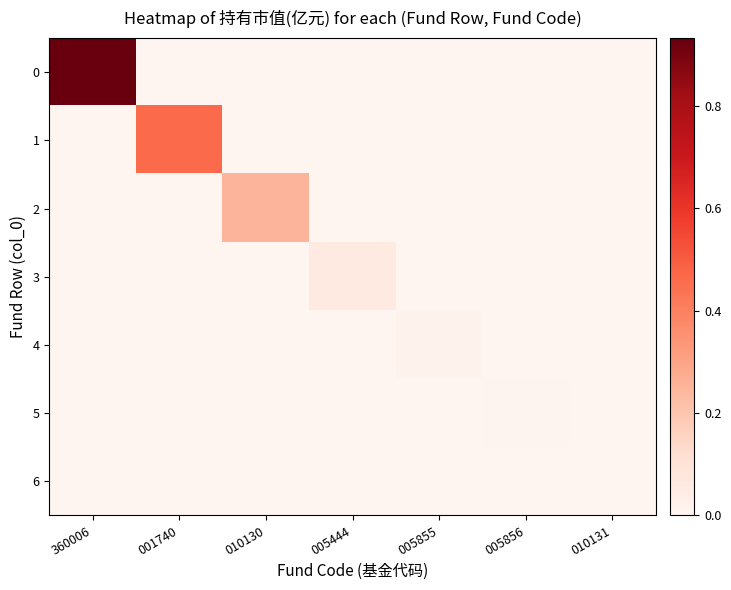

Reading left to right, what are all the values shown in this chart?

0: 360006=0.9	001740=0.0	010130=0.0	005444=0.0	005855=0.0	005856=0.0	010131=0.0
1: 360006=0.0	001740=0.5	010130=0.0	005444=0.0	005855=0.0	005856=0.0	010131=0.0
2: 360006=0.0	001740=0.0	010130=0.3	005444=0.0	005855=0.0	005856=0.0	010131=0.0
3: 360006=0.0	001740=0.0	010130=0.0	005444=0.1	005855=0.0	005856=0.0	010131=0.0
4: 360006=0.0	001740=0.0	010130=0.0	005444=0.0	005855=0.0	005856=0.0	010131=0.0
5: 360006=0.0	001740=0.0	010130=0.0	005444=0.0	005855=0.0	005856=0.0	010131=0.0
6: 360006=0.0	001740=0.0	010130=0.0	005444=0.0	005855=0.0	005856=0.0	010131=0.0